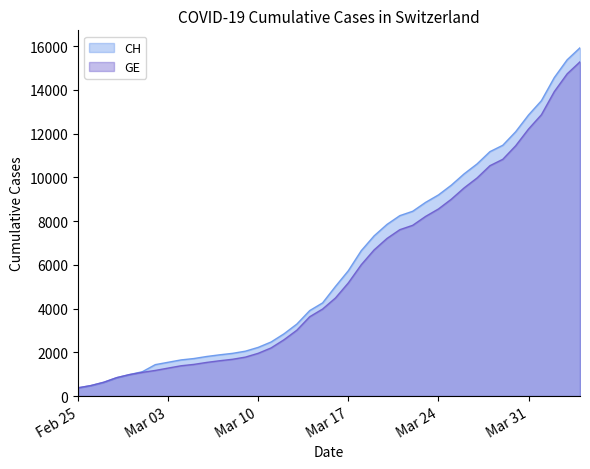

How many distinct data groups are displayed?

2